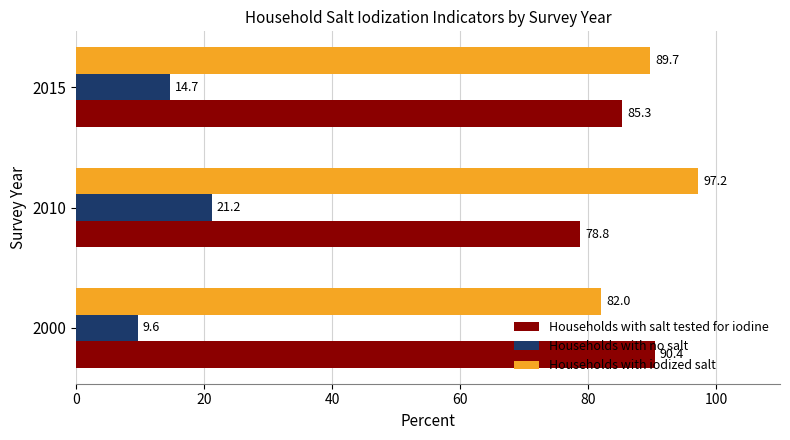

What is the difference between the maximum and minimum values in the Households with no salt series?

11.6